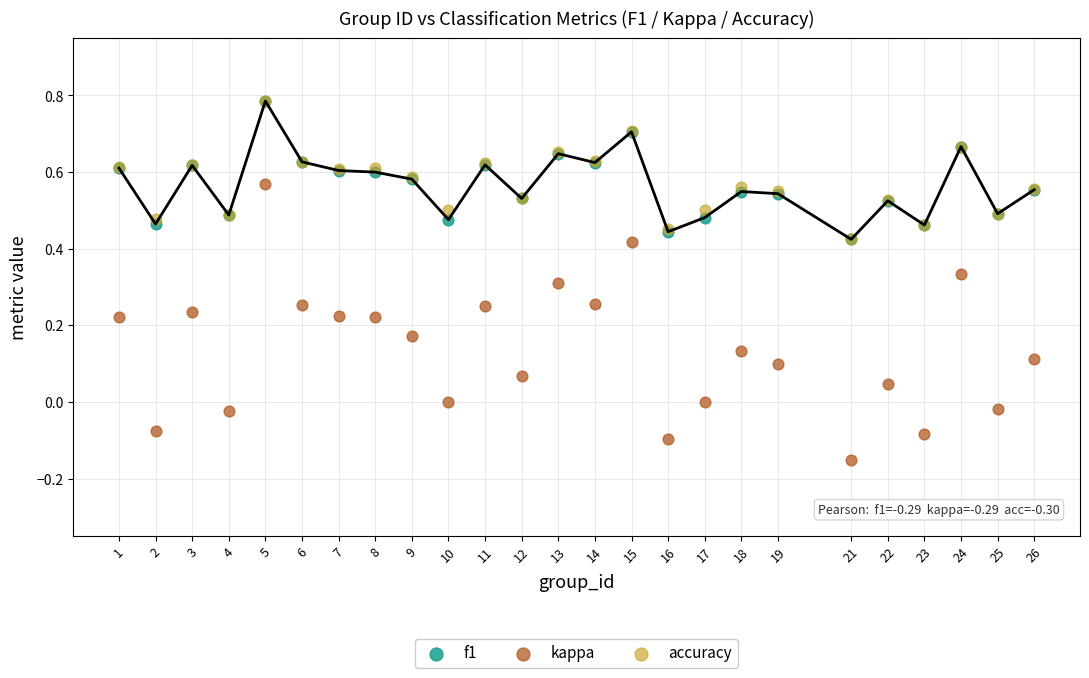

What are all the series names shown in the legend?

f1, kappa, accuracy